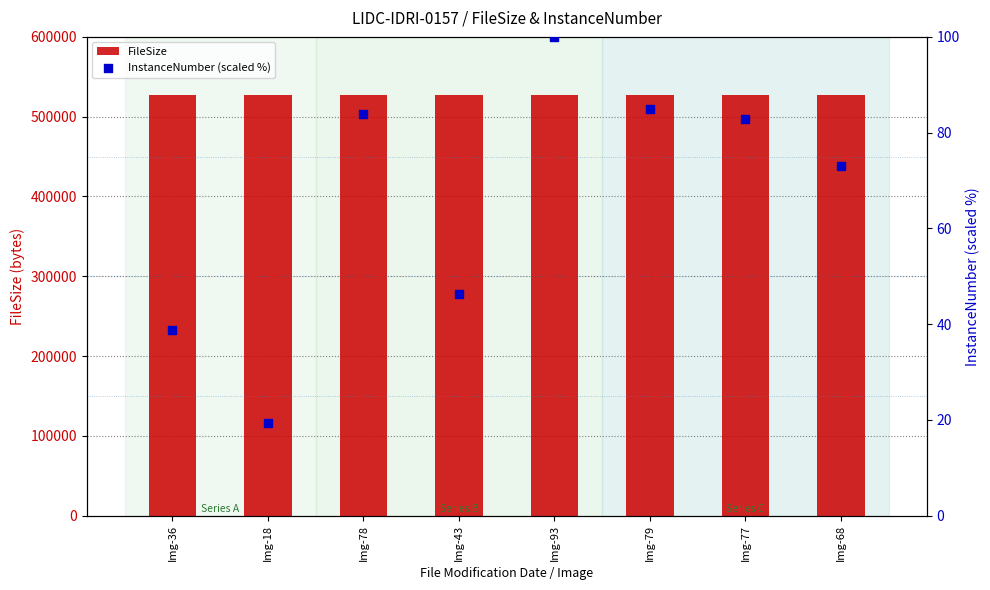

What is the total value across all series at Img-93?

526760.0